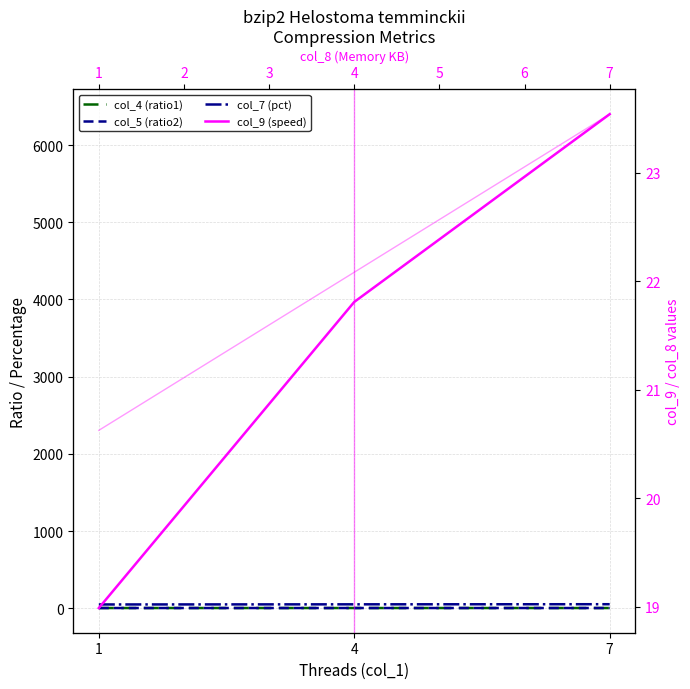

How many values in the col_9 (speed) series are below 21?

1